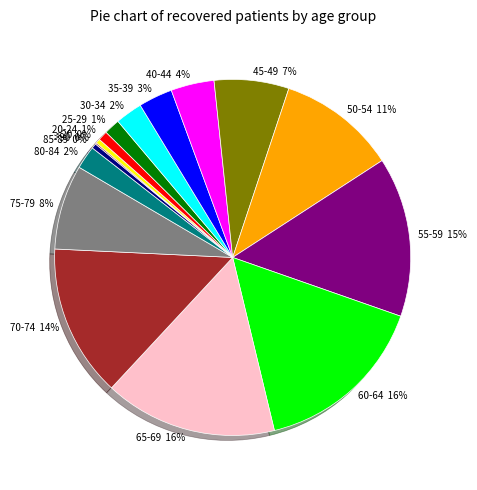

Is there a majority slice in this chart?

No